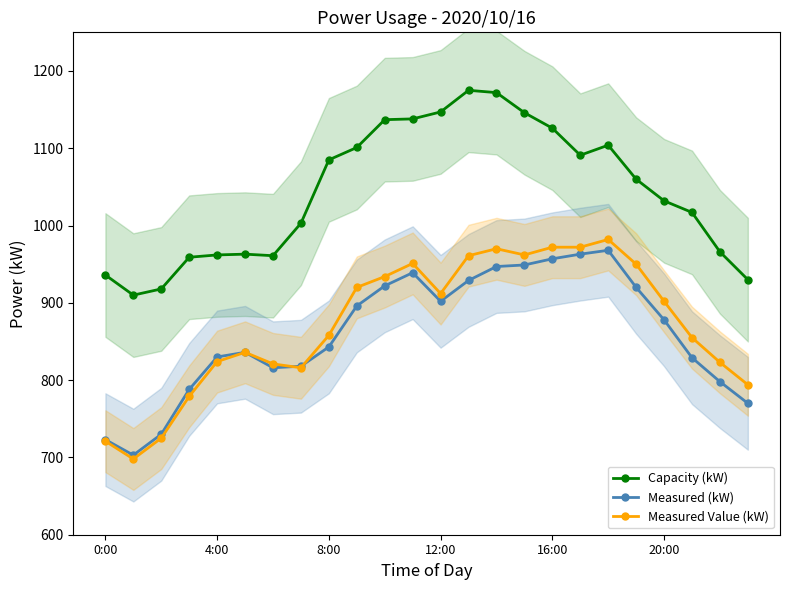

True or false: Measured (kW) has more than 0 points higher than both neighbors.

True